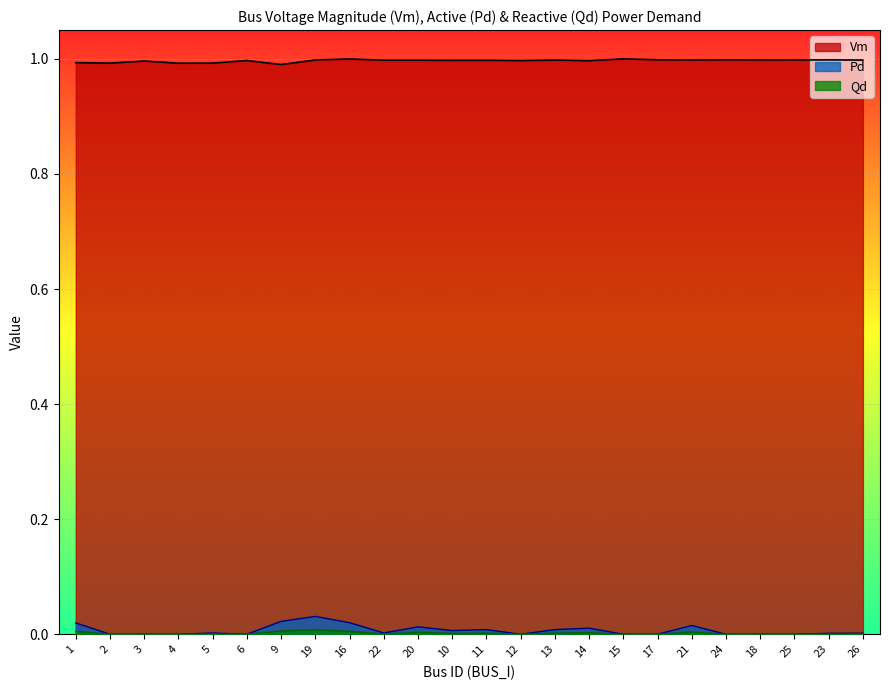

At 22, list the series in order from largest to smallest.

Vm, Qd, Pd